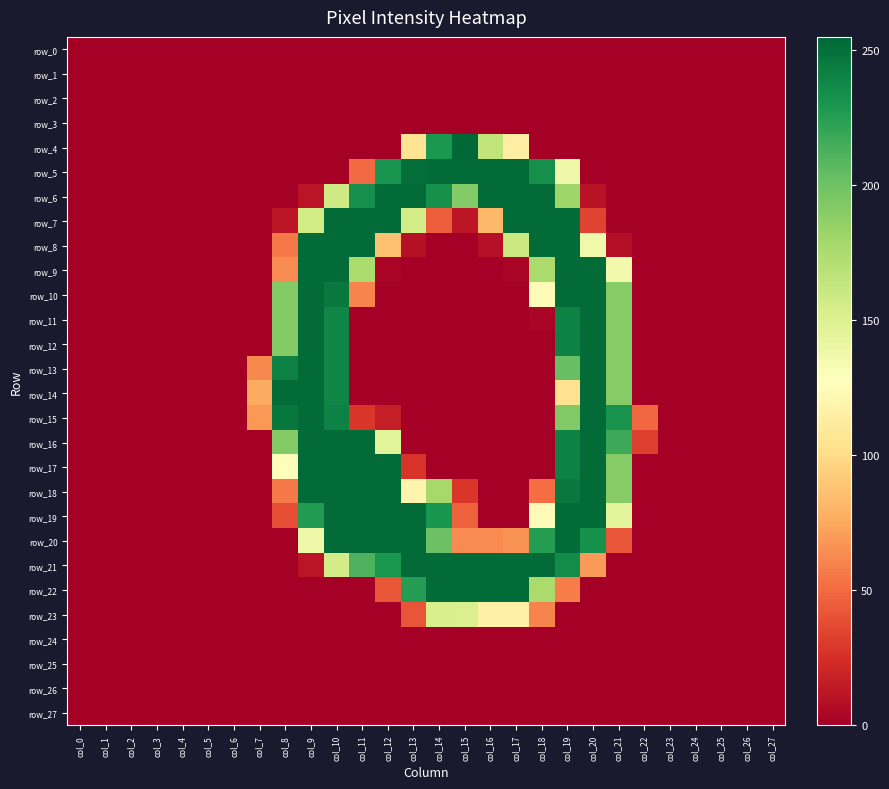

At how many categories does at least one series exceed 103?

14